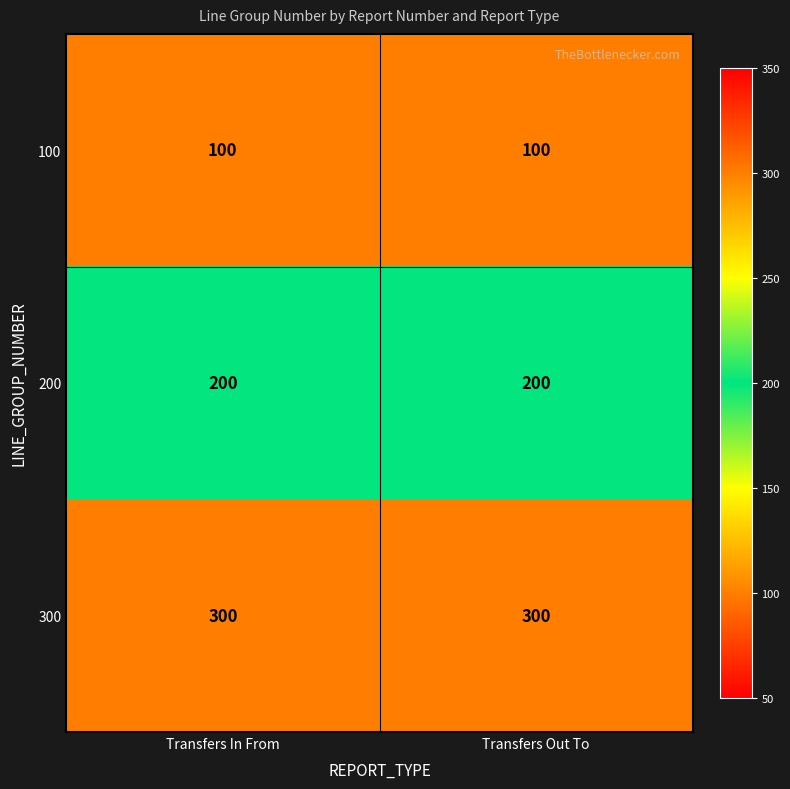

Count the number of data series in this chart.

3